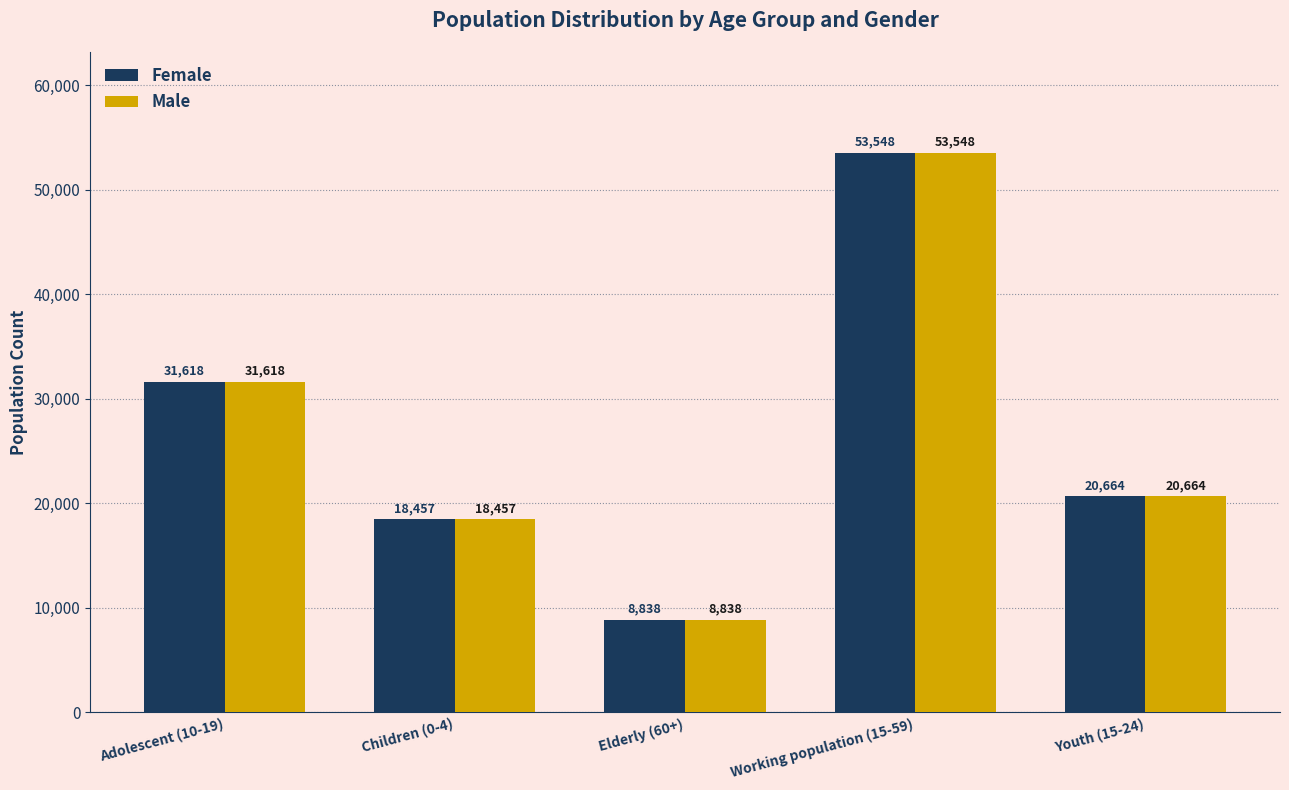

List the labels in order of Female value, smallest first.

Elderly (60+), Children (0-4), Youth (15-24), Adolescent (10-19), Working population (15-59)